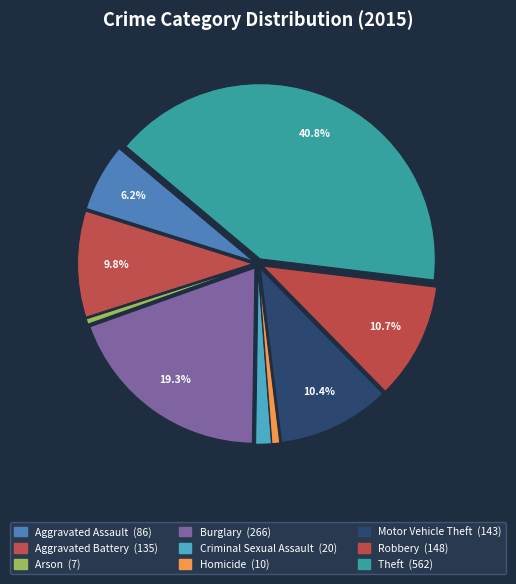

Approximately how many times larger is the value at Aggravated Battery compared to Theft?

0.2